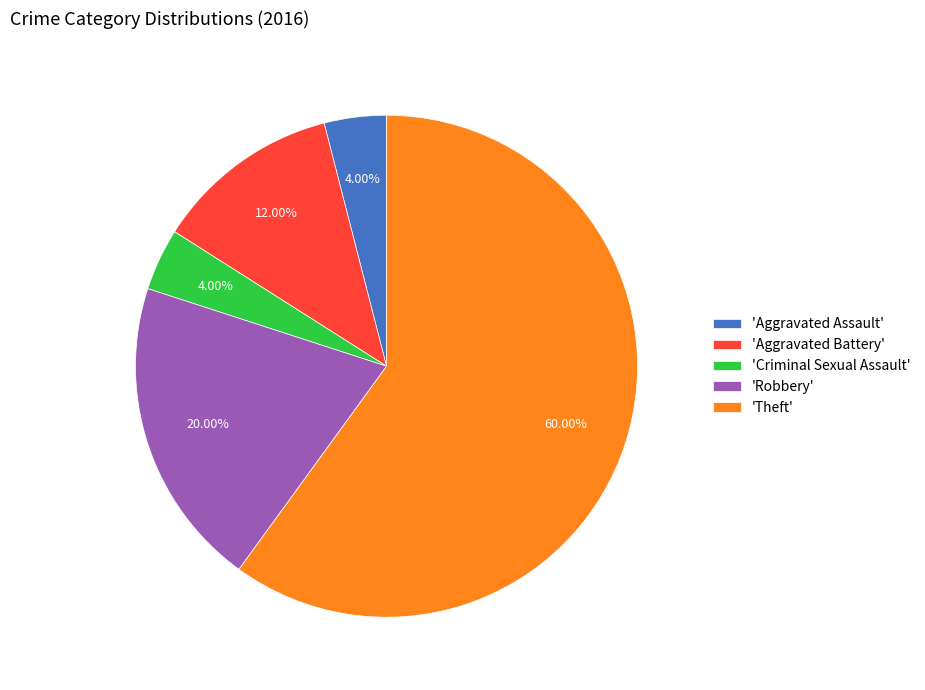

Is there any slice that represents more than half of the pie?

Yes